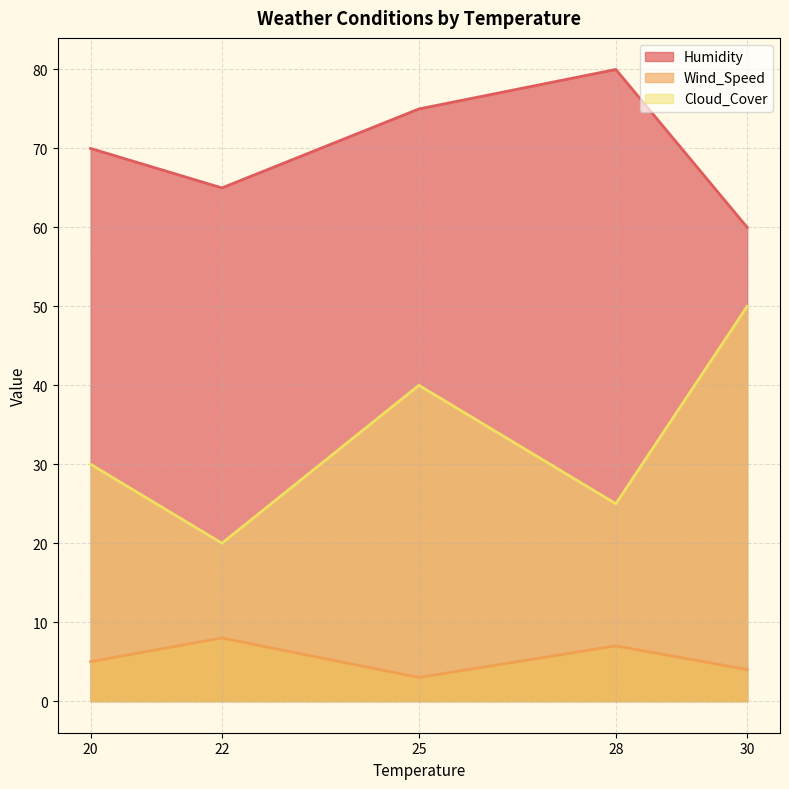

What is the value of the Wind_Speed point at the 5th from the left?

4